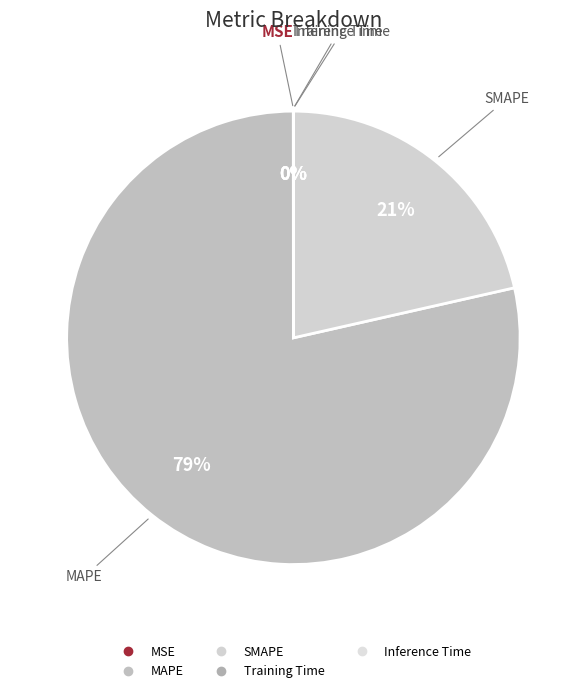

Combined, what portion of the pie is SMAPE and MAPE?

100.0%